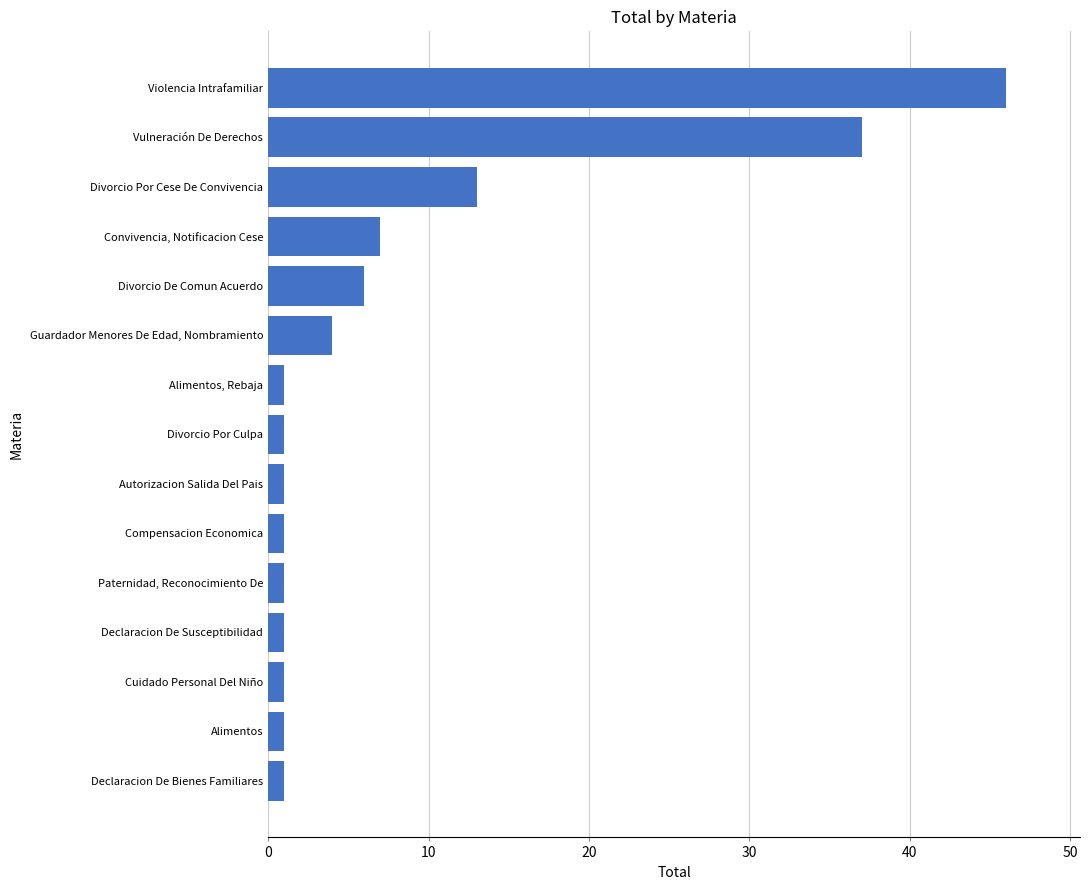

The value at Convivencia, Notificacion Cese is 11. True or false?

False